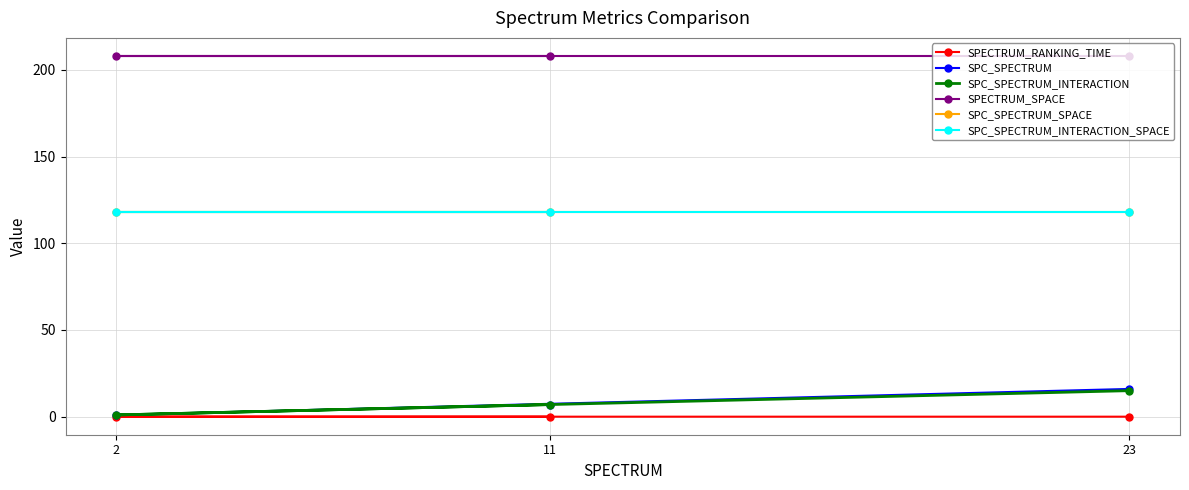

Which has a higher value, 11 or 23?

23